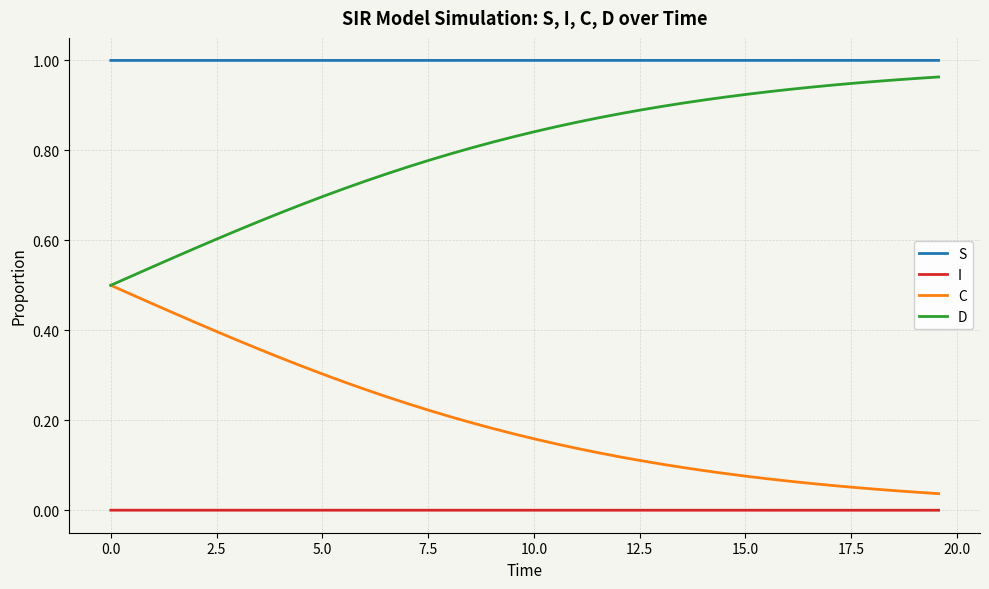

Which series has the largest total across all categories?

S